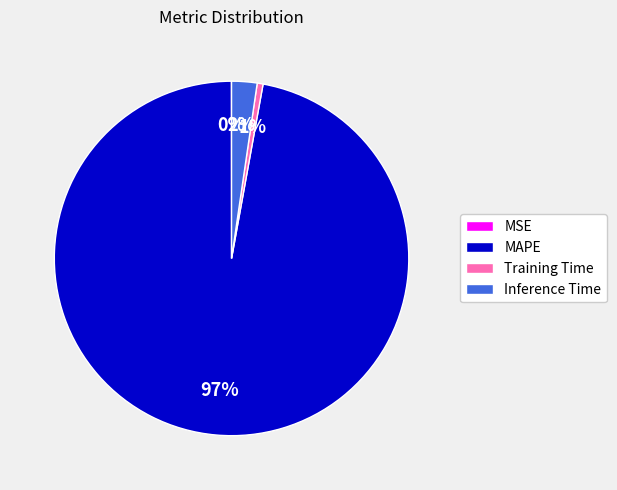

To the nearest percent, what percentage of the pie is Training Time?

1%